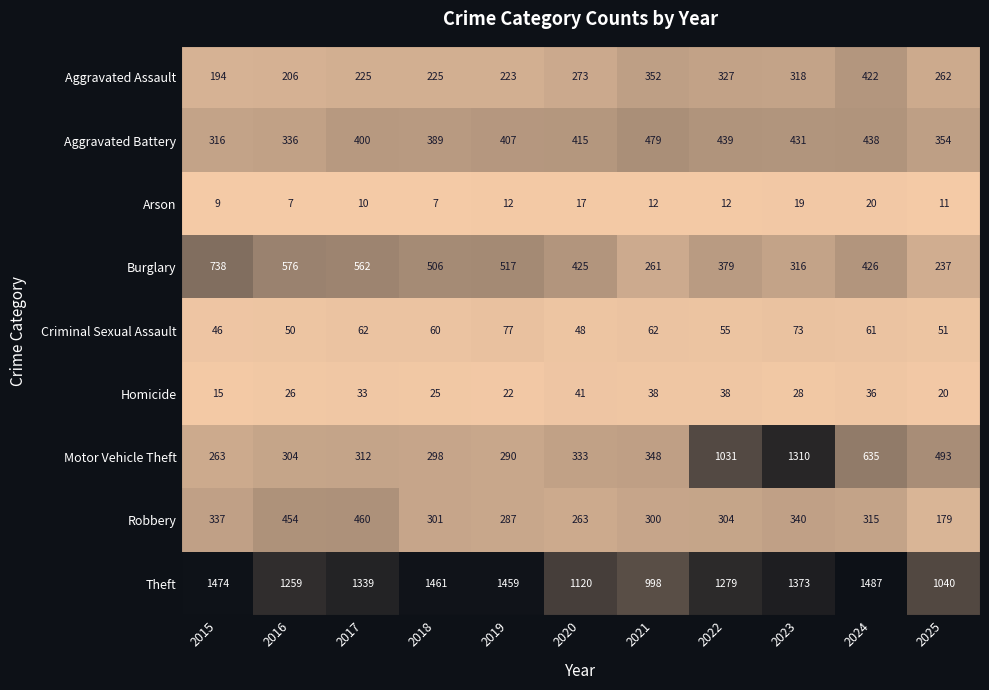

The Homicide series shows 68 at 2021. True or false?

False